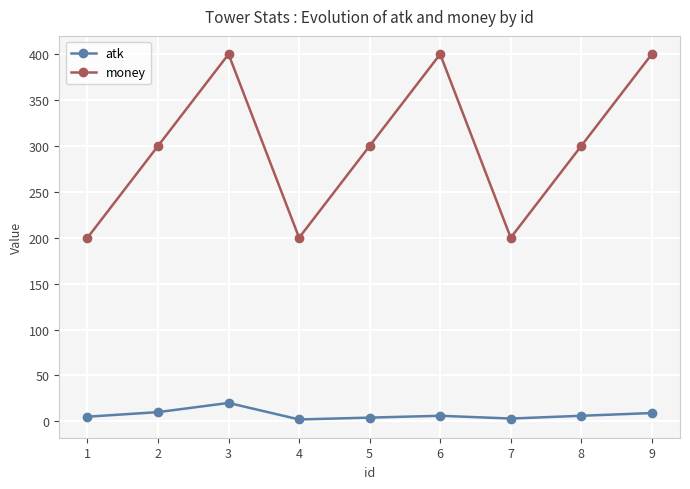

Which series changed the most between 4 and 9?

money